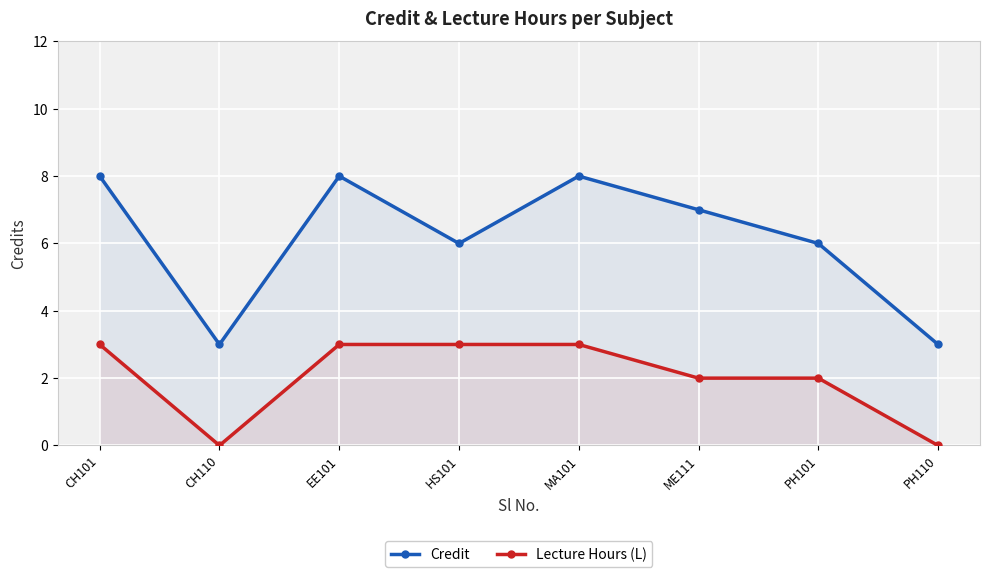

What position from the right is CH110?

7